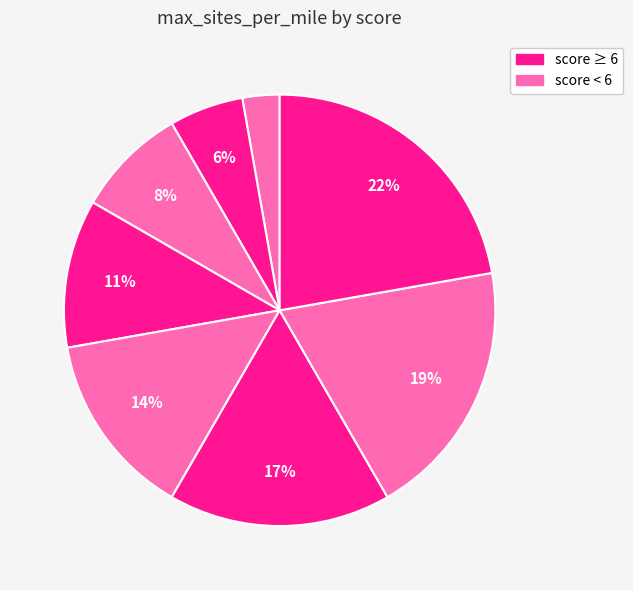

How many slices are in this pie chart?

8